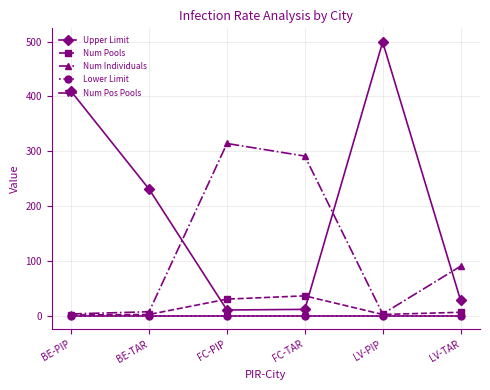

Rank the series by their maximum value, from lowest to highest.

Lower Limit, Num Pos Pools, Num Pools, Num Individuals, Upper Limit